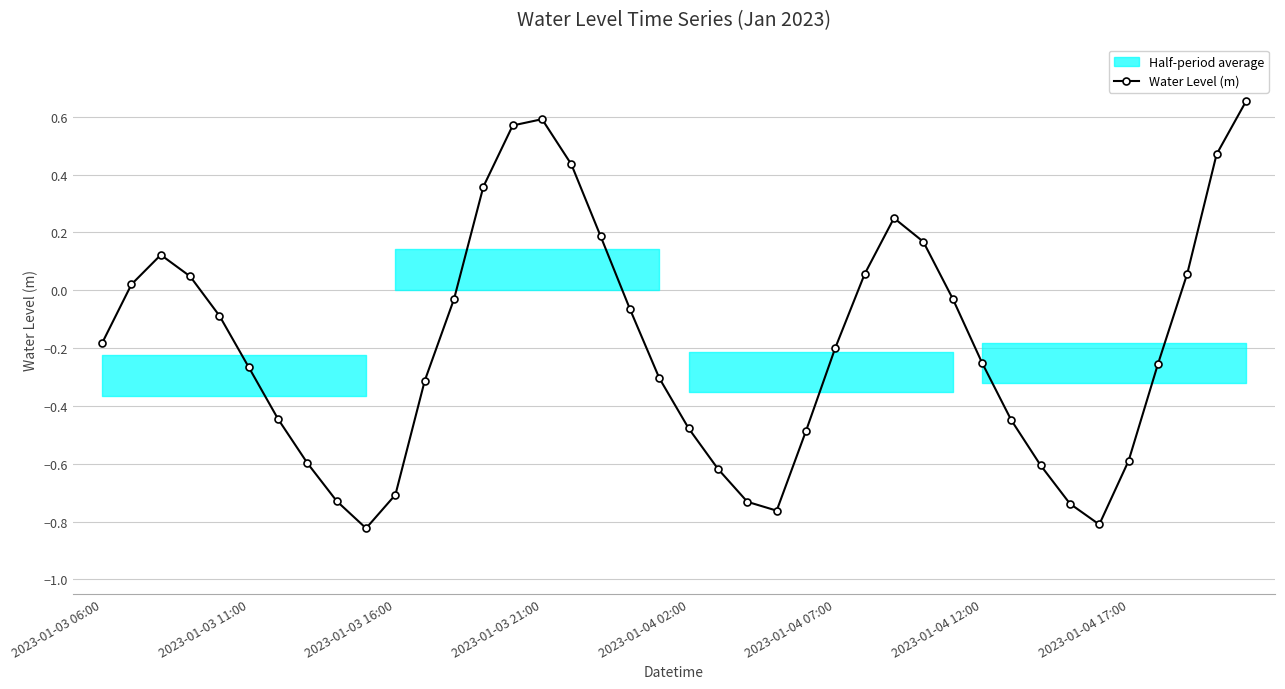

Which category has the lowest value across all series?

9